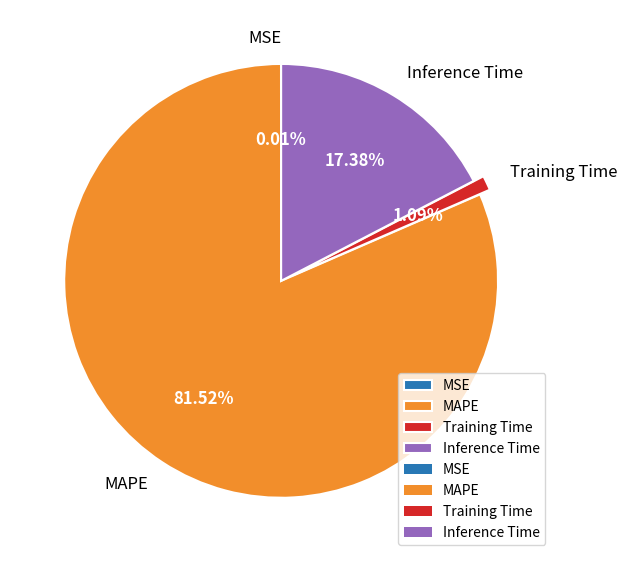

Combined, do Training Time and Inference Time account for over 50%?

No